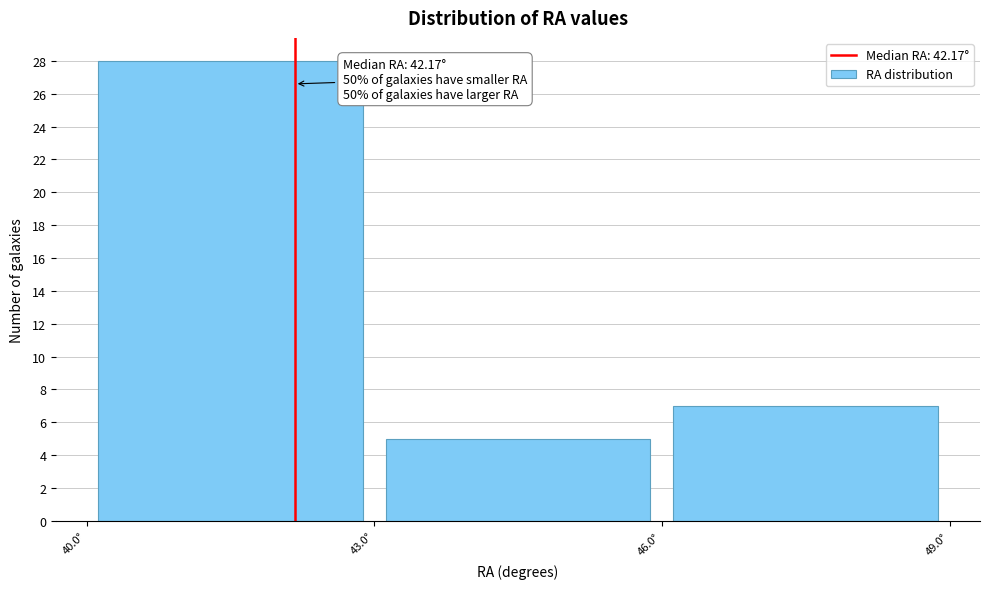

Over which range of the x-axis is the bar tallest?

40 to 43